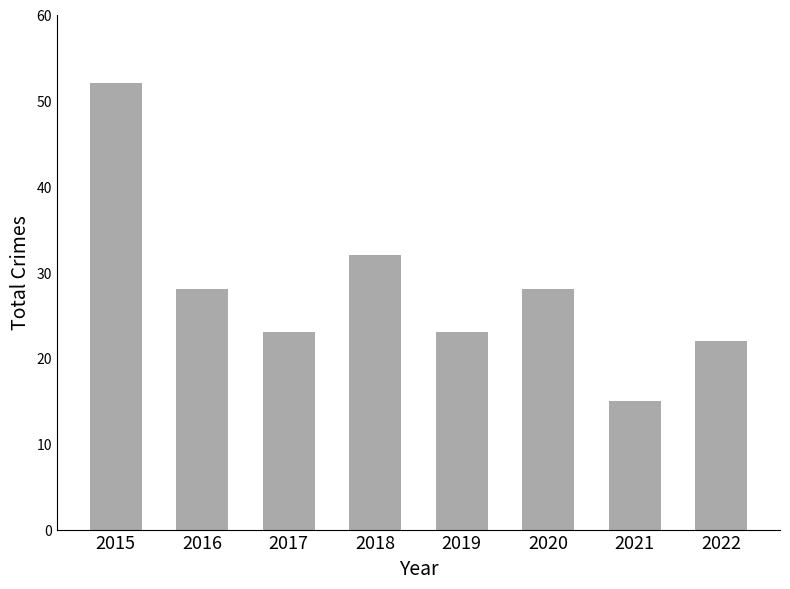

What is the sum of all values?

223